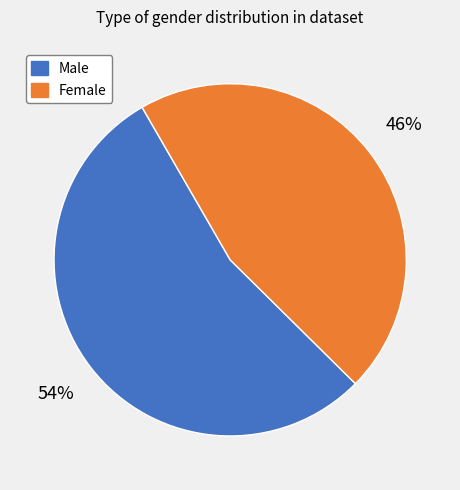

Does any single category account for the majority?

Yes